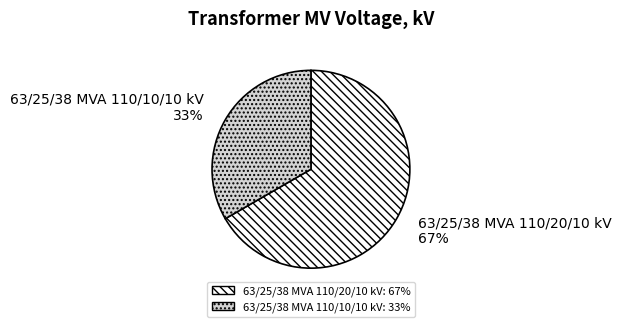

Is the sum of 63/25/38 MVA 110/10/10 kV and 63/25/38 MVA 110/20/10 kV greater than half?

Yes